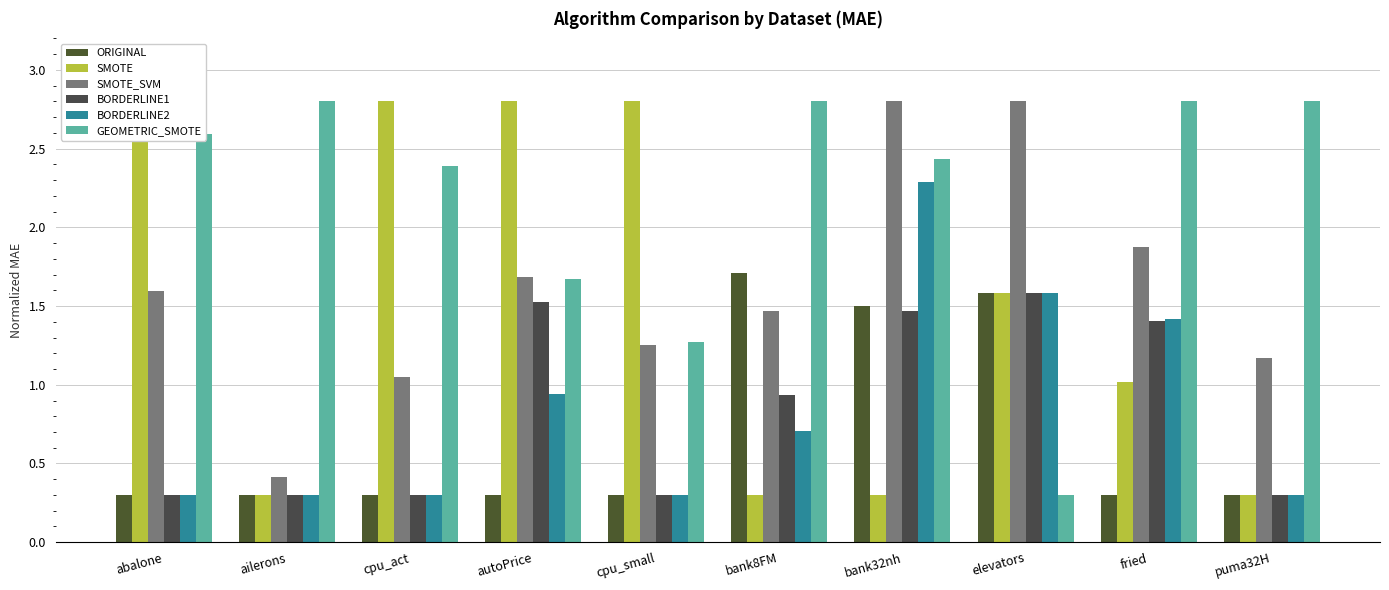

What is the label of the 7th bar from the right?

autoPrice